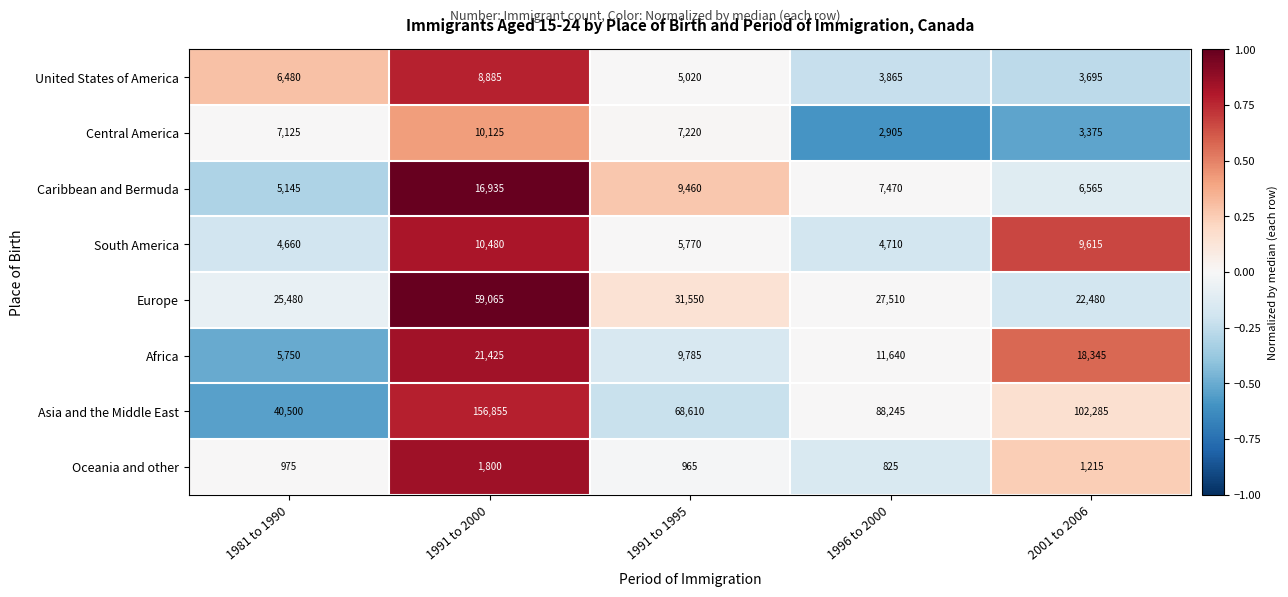

How many distinct data groups are displayed?

8